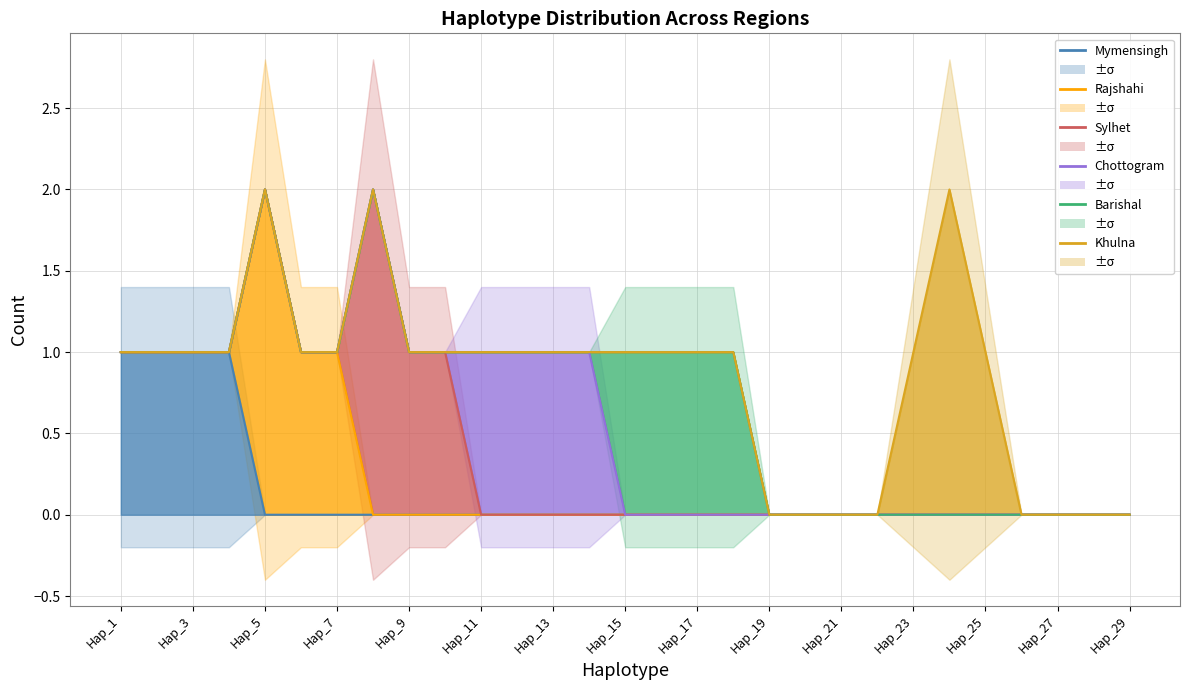

True or false: Chottogram has more than 1 points higher than both neighbors.

False